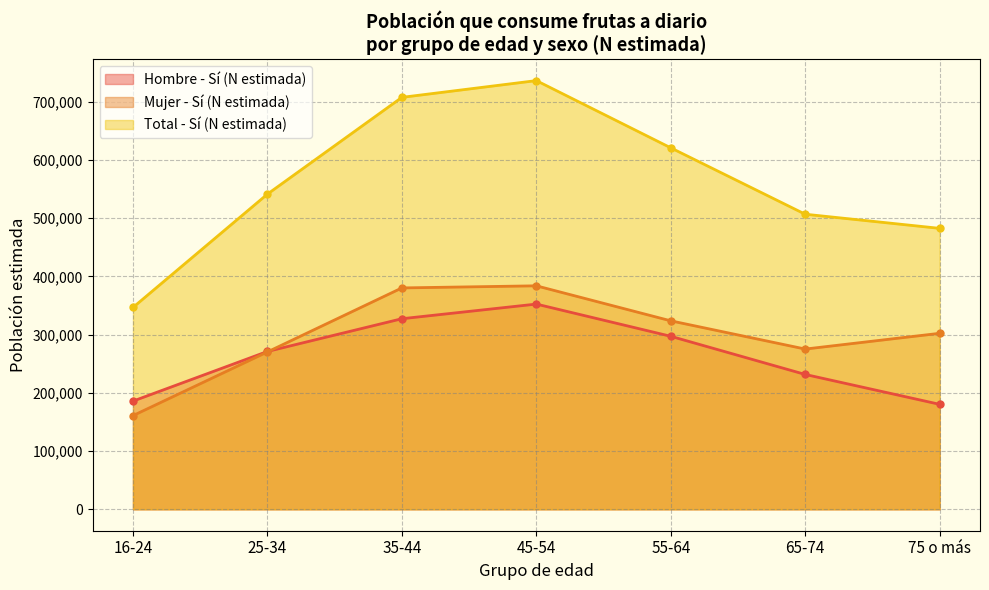

What position from the right is 45-54?

4